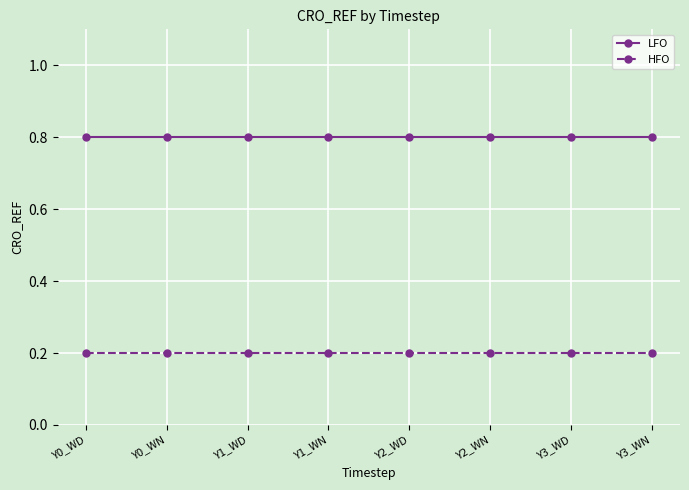

Reading right to left, list all the values displayed in this chart.

LFO: Y3_WN=0.8	Y3_WD=0.8	Y2_WN=0.8	Y2_WD=0.8	Y1_WN=0.8	Y1_WD=0.8	Y0_WN=0.8	Y0_WD=0.8
HFO: Y3_WN=0.2	Y3_WD=0.2	Y2_WN=0.2	Y2_WD=0.2	Y1_WN=0.2	Y1_WD=0.2	Y0_WN=0.2	Y0_WD=0.2